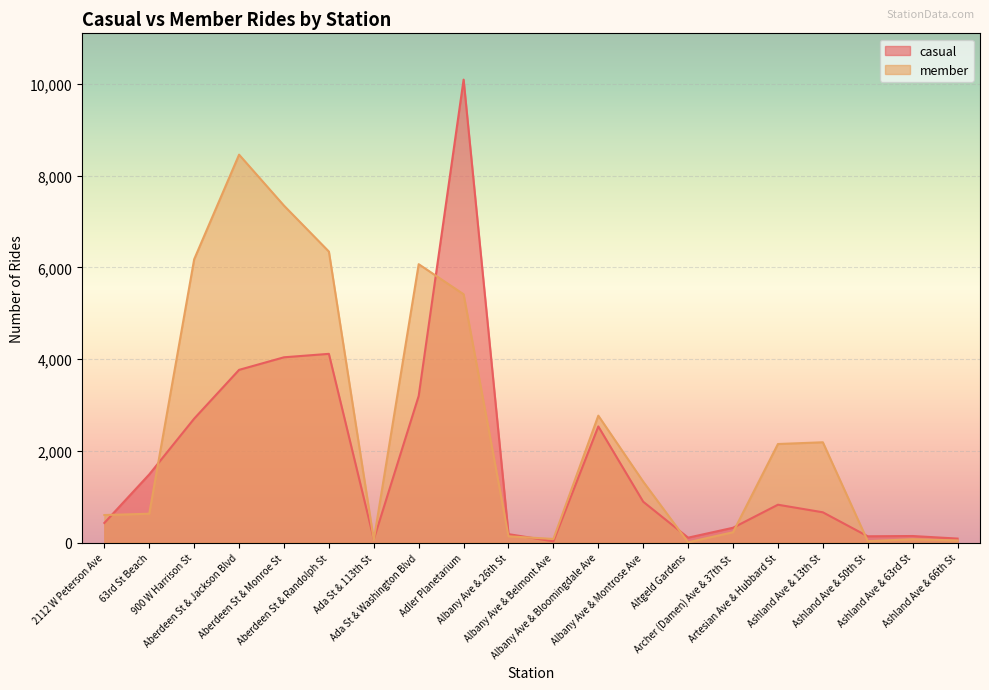

How many lines are shown in the chart?

2